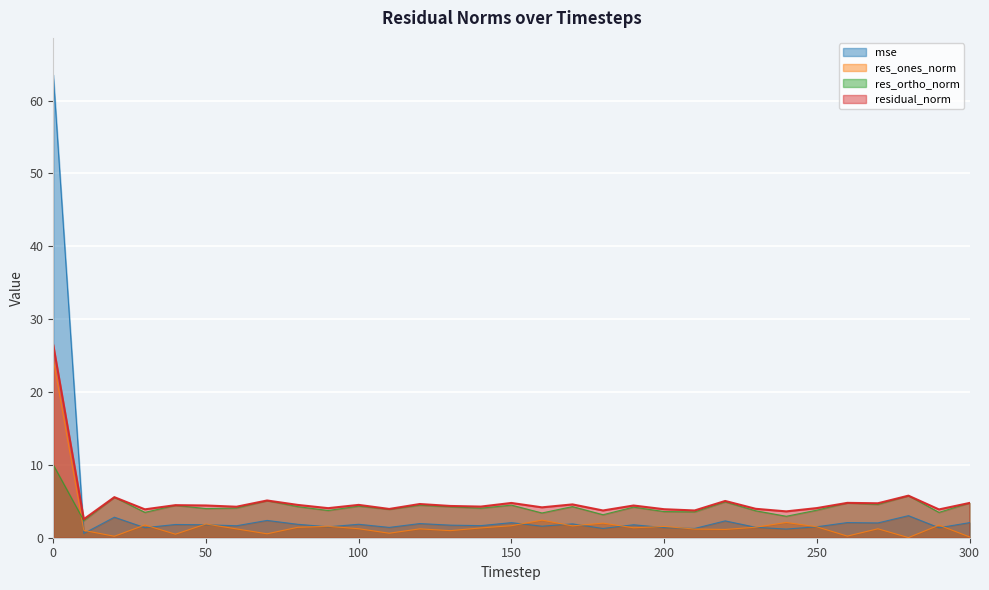

What is the difference between the highest and lowest values at 0?

53.5